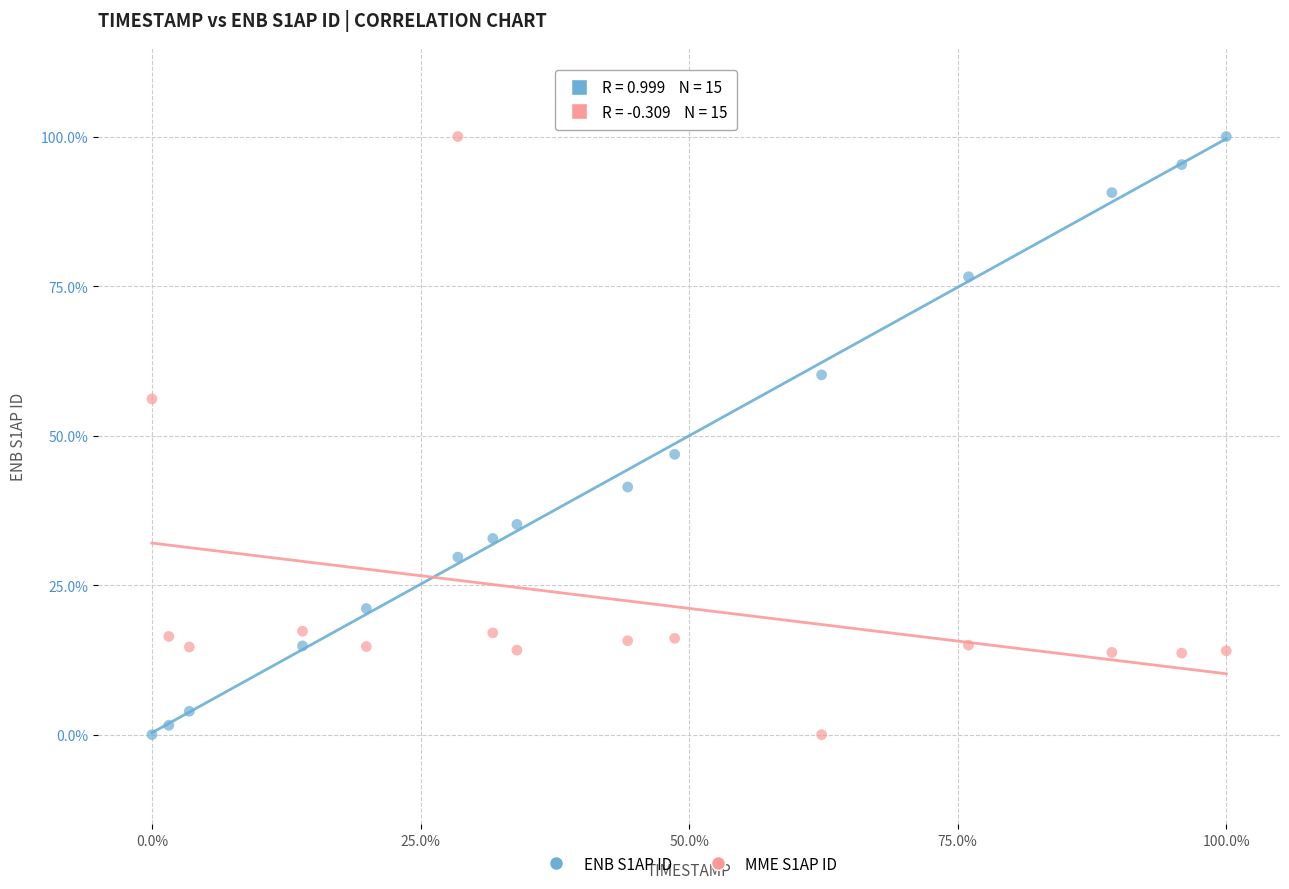

What are all the series names shown in the legend?

ENB S1AP ID, MME S1AP ID